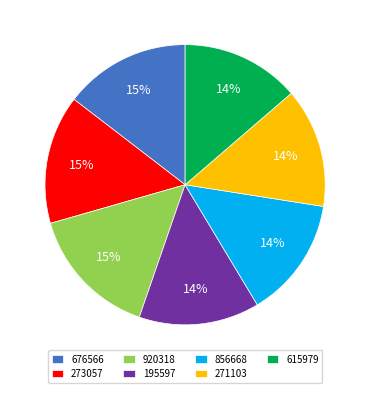

To the nearest percent, what is the combined percentage of 271103 and 273057?

29%